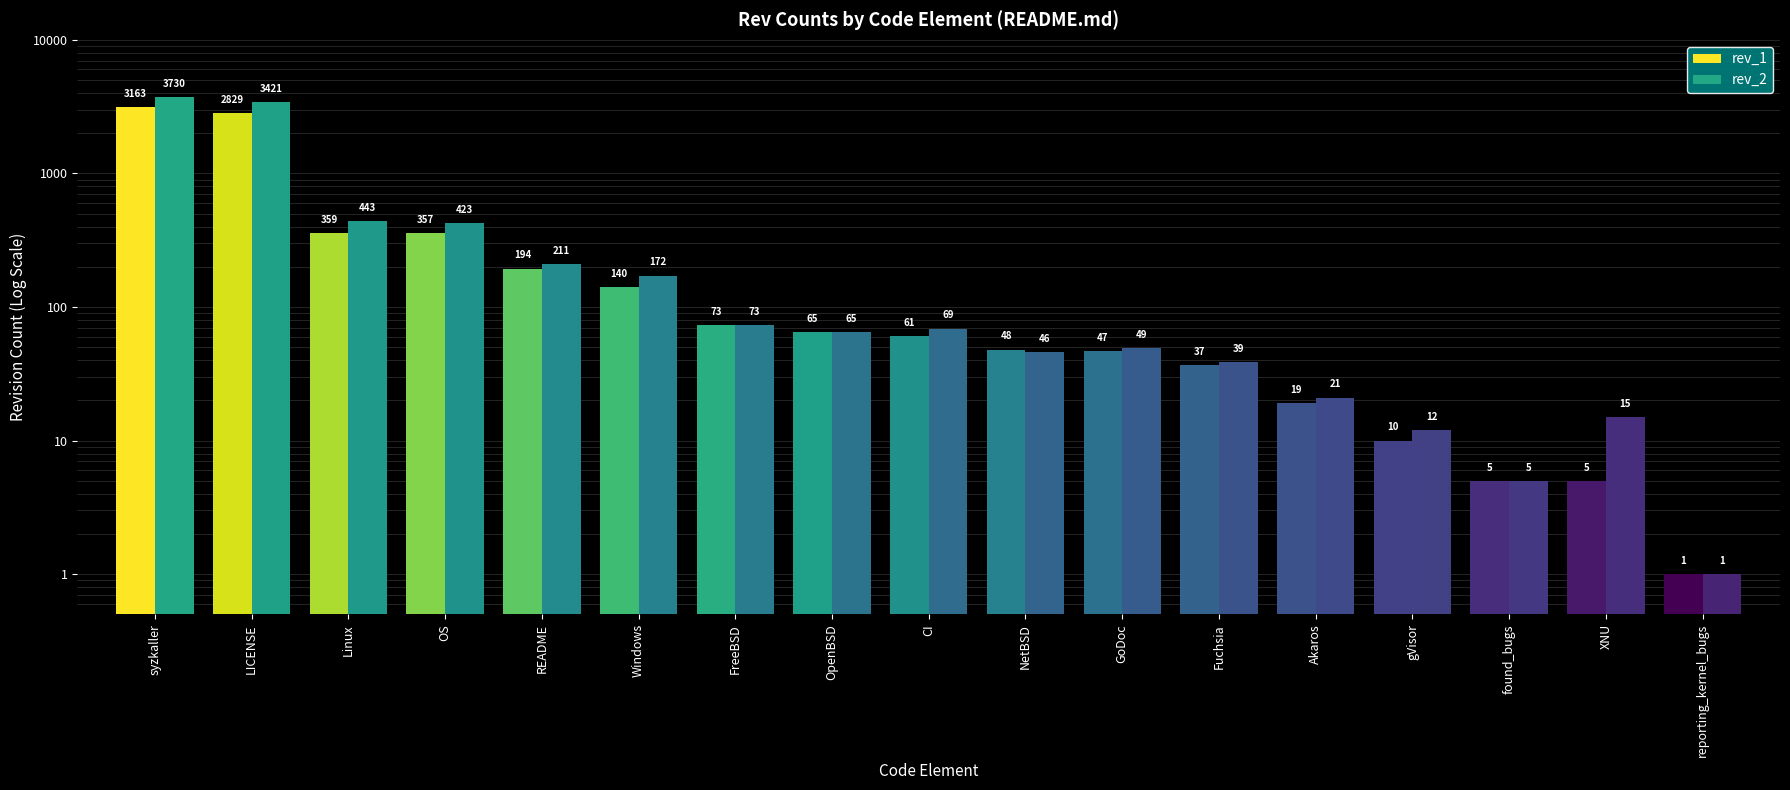

How many data points in rev_1 are less than 61?

8